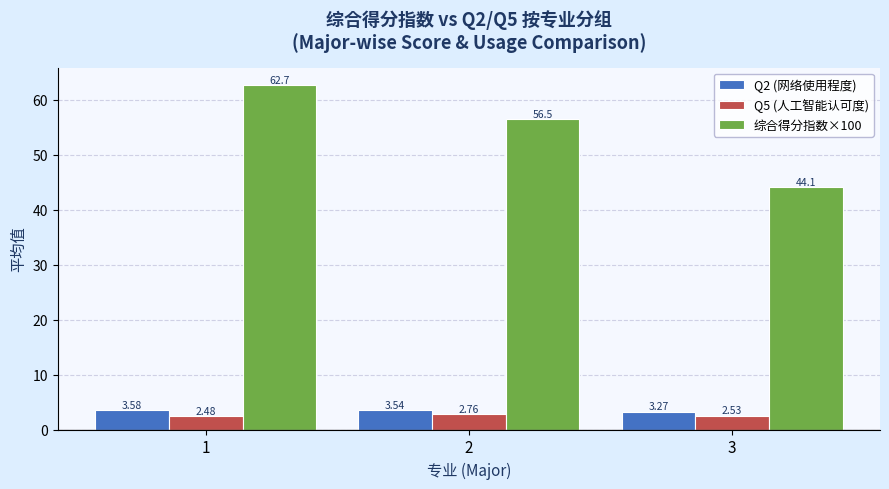

At 2, list the series in order from smallest to largest.

Q5 (人工智能认可度), Q2 (网络使用程度), 综合得分指数×100